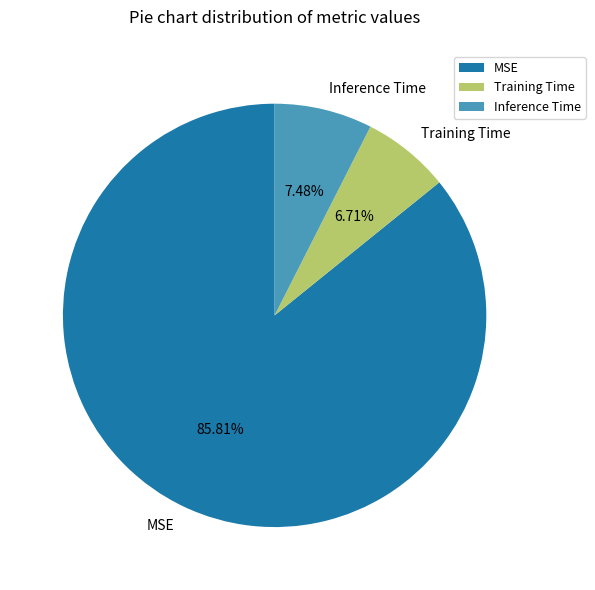

What is the smallest slice in the pie chart?

Training Time